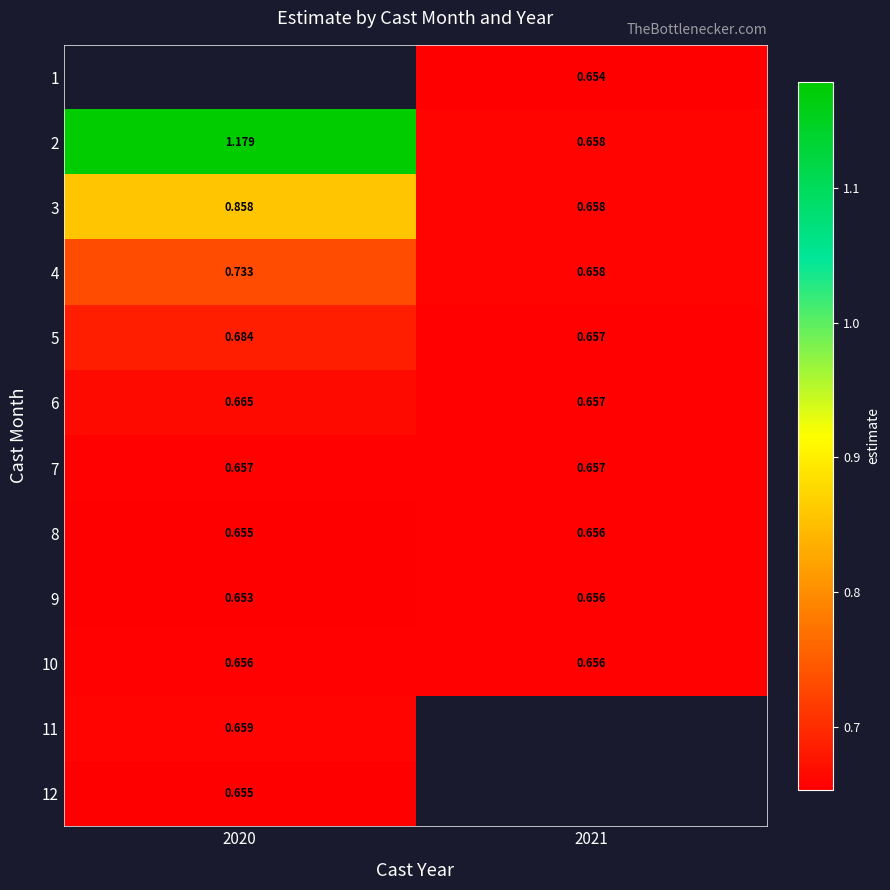

Rank the categories by 2 value from lowest to highest.

2021, 2020